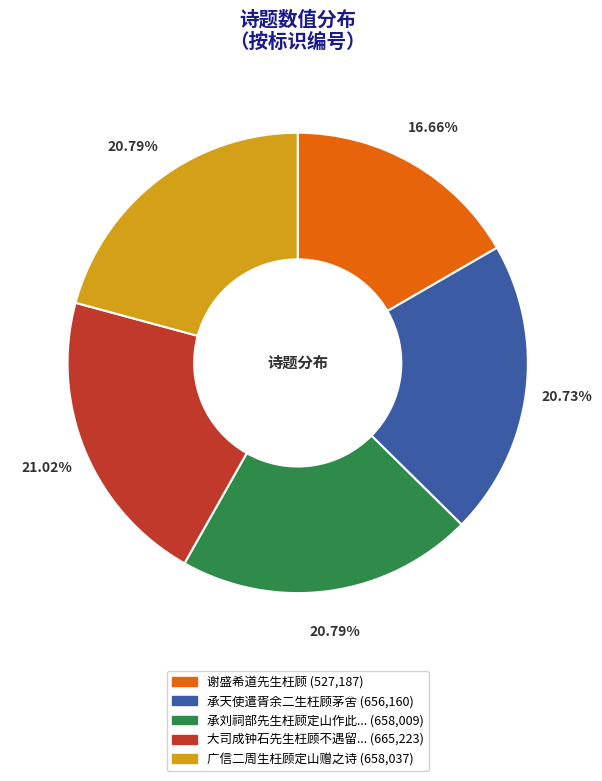

Is there a majority slice in this chart?

No